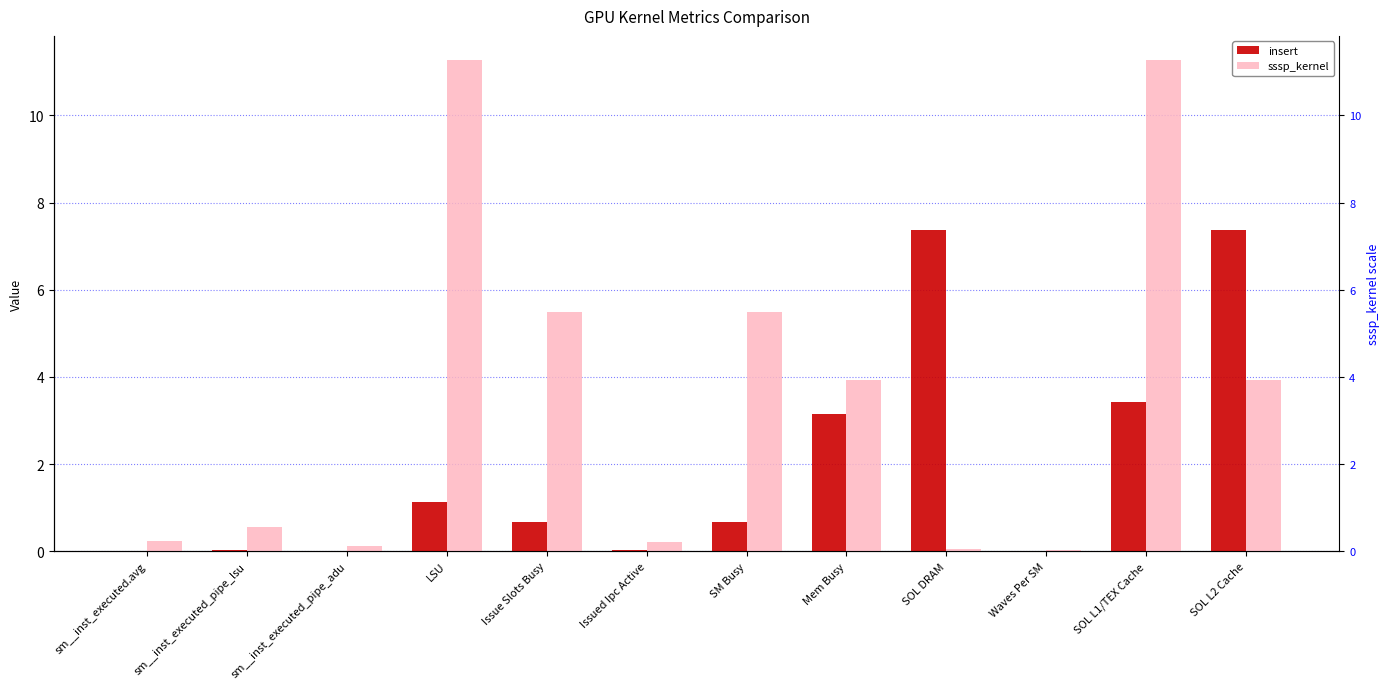

Reading left to right, list all the values displayed in this chart.

insert: 0.0	0.0	0.0	1.1	0.7	0.0	0.7	3.1	7.4	0.0	3.4	7.4
sssp_kernel: 0.2	0.6	0.1	11.3	5.5	0.2	5.5	3.9	0.1	0.0	11.3	3.9